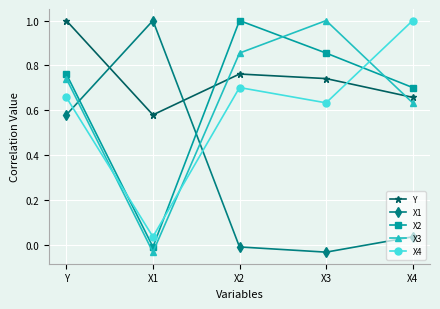

Is it true that Y equals 1.0 at Y?

True